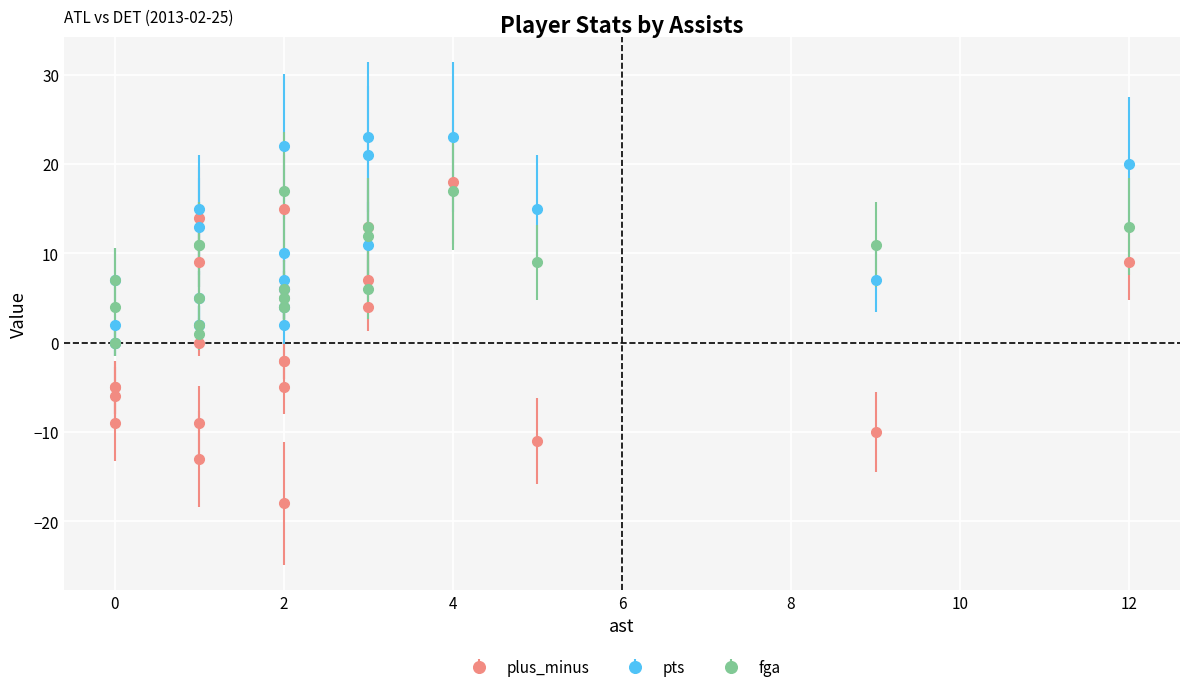

What is the value of the fga point at the 18th from the left?

13